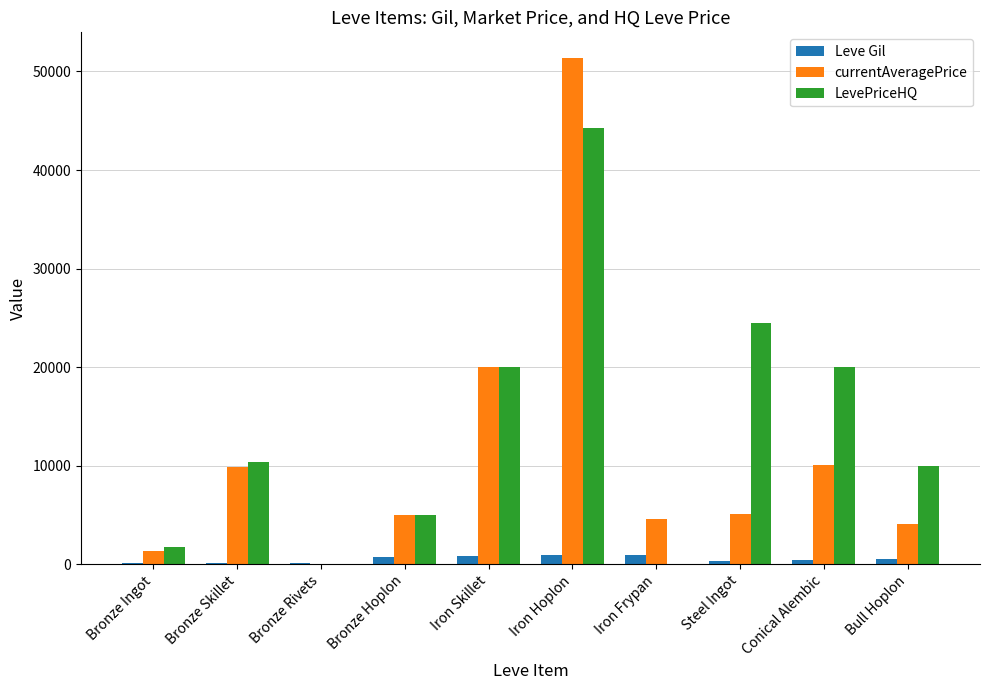

At which category does the chart reach its peak across all series?

Iron Hoplon